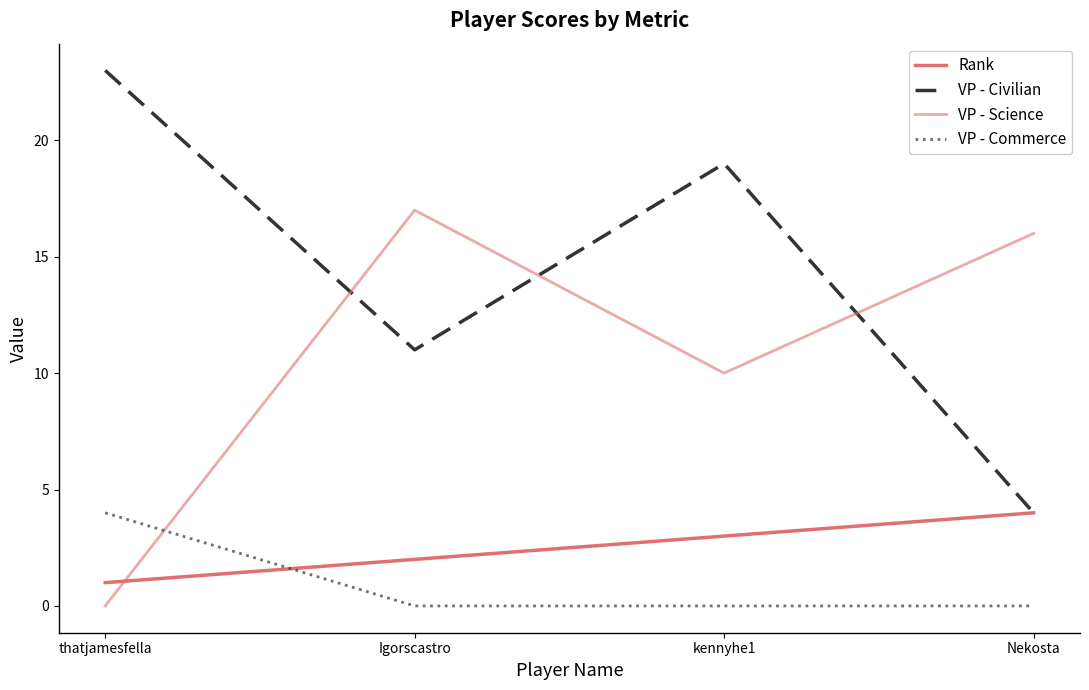

Where is the first local minimum for VP - Civilian?

Igorscastro